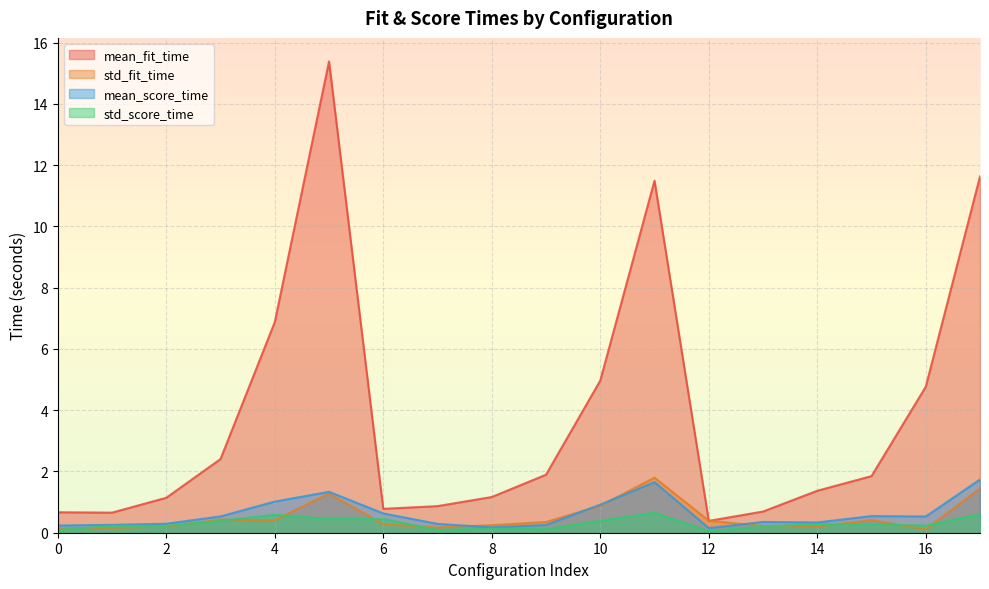

What is the difference between the highest and lowest values at 17?

11.0